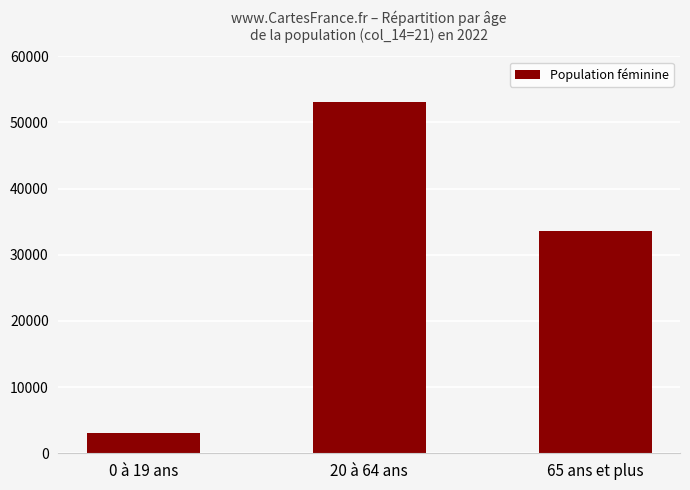

Read the value at 65 ans et plus, to the nearest 10.

33560